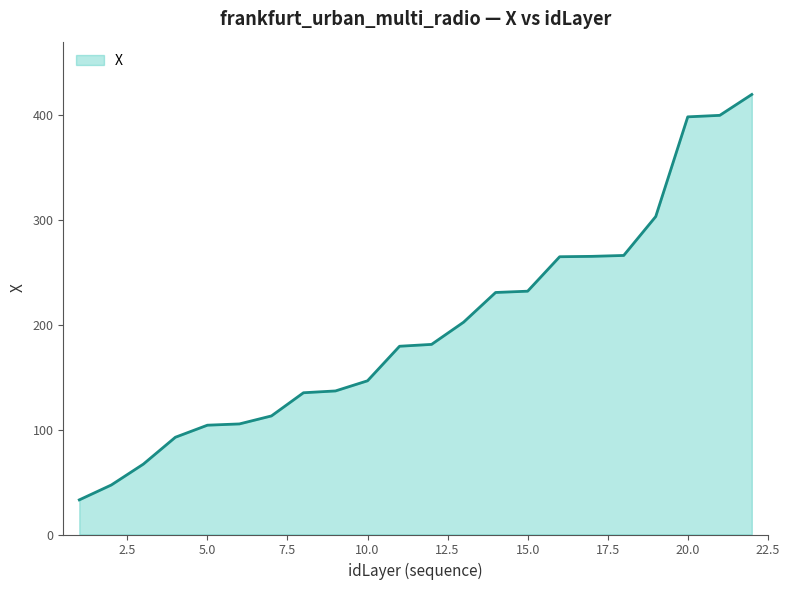

What is the greatest value displayed?

419.5